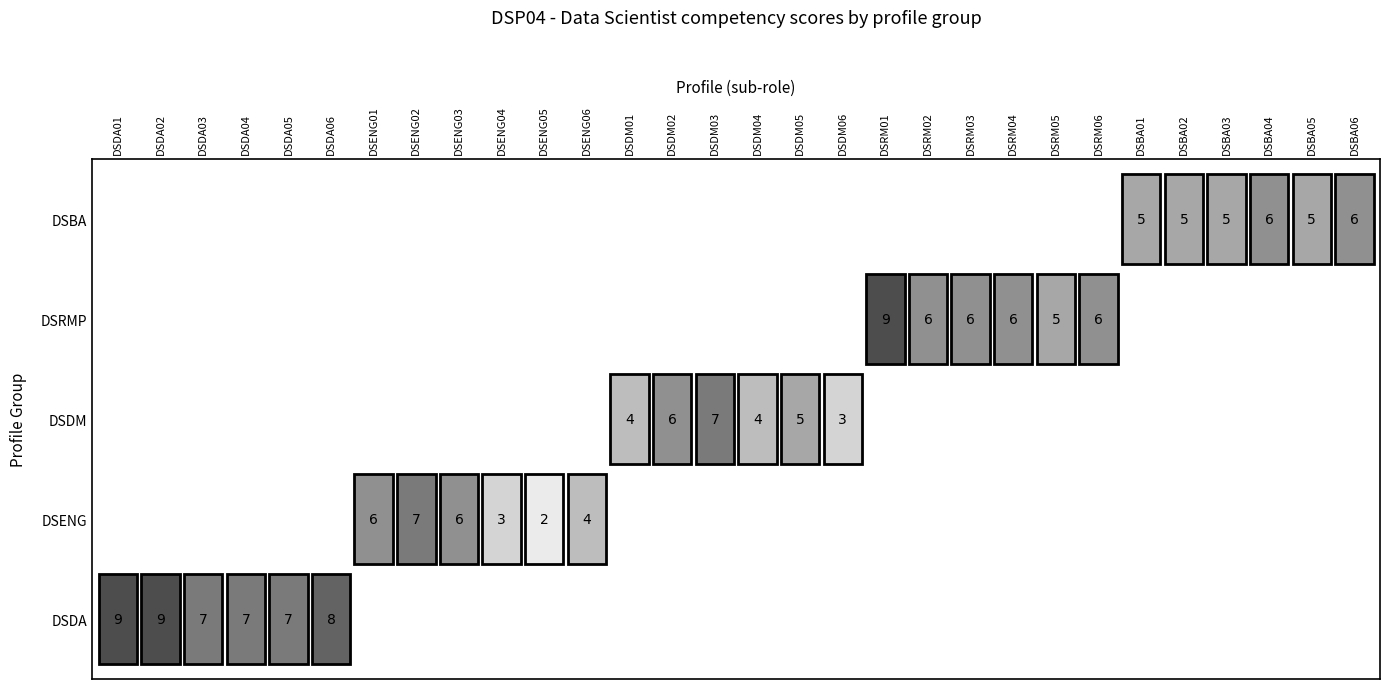

Reading left to right, what are all the values shown in this chart?

DSDA: 0=9	1=9	2=7	3=7	4=7	5=8
DSENG: 0=6	1=7	2=6	3=3	4=2	5=4
DSDM: 0=4	1=6	2=7	3=4	4=5	5=3
DSRMP: 0=9	1=6	2=6	3=6	4=5	5=6
DSBA: 0=5	1=5	2=5	3=6	4=5	5=6